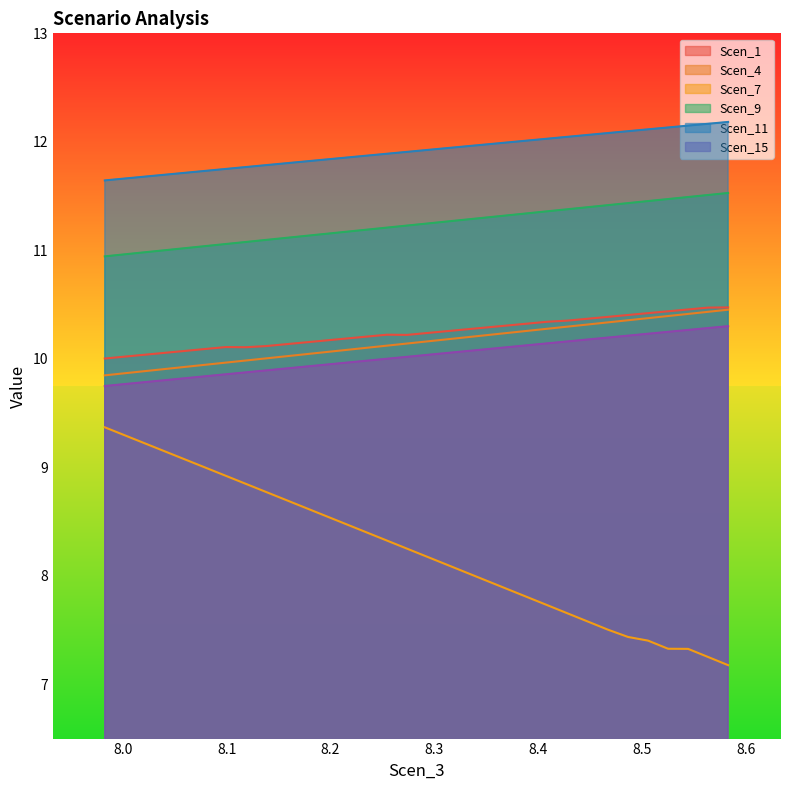

What are all the series names shown in the legend?

Scen_1, Scen_4, Scen_7, Scen_9, Scen_11, Scen_15